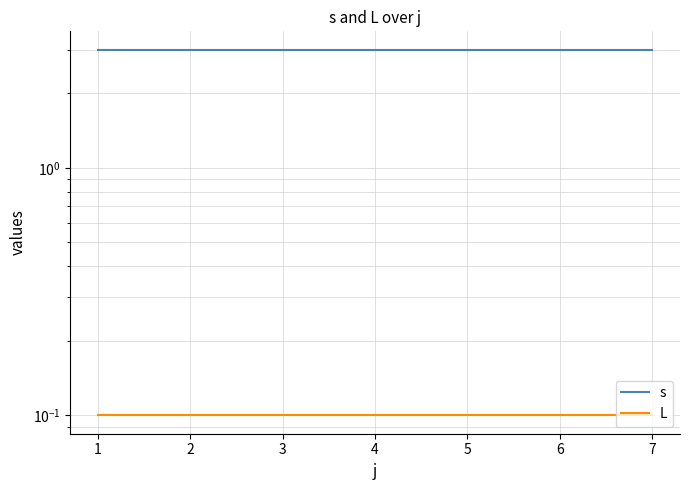

Between 4 and 3, which is larger?

4